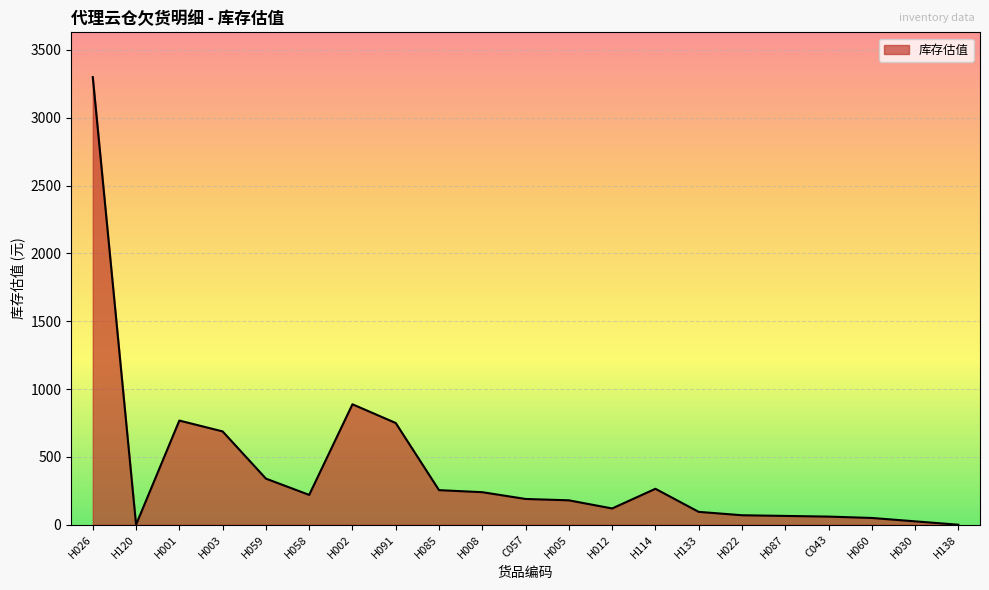

Approximately how many times larger is the value at H001 compared to H012?

6.4